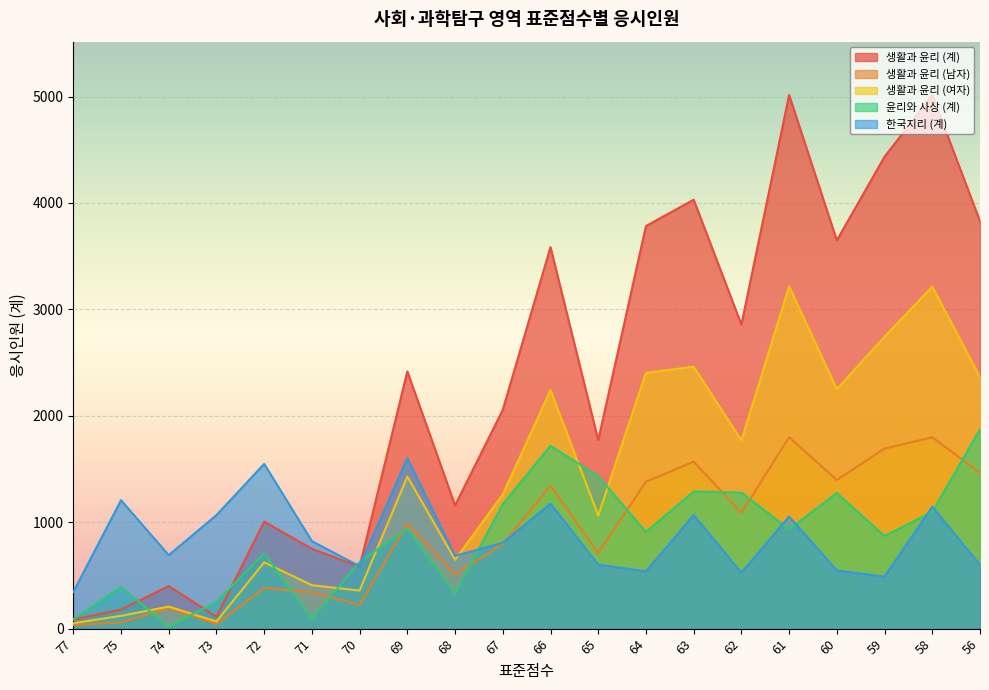

How many series are shown in this chart?

5